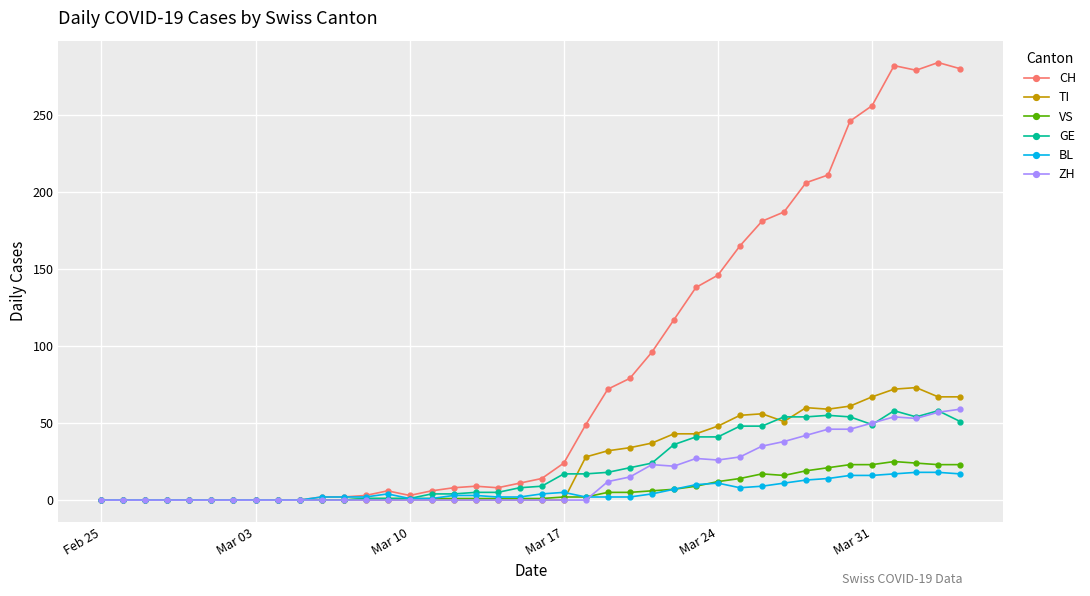

Which series has the largest total across all categories?

CH